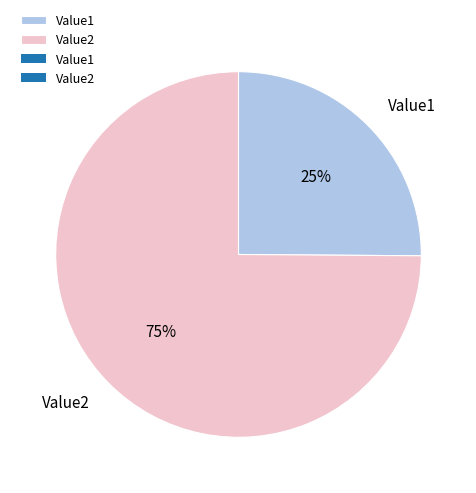

Combined, do Value2 and Value1 account for over 50%?

Yes